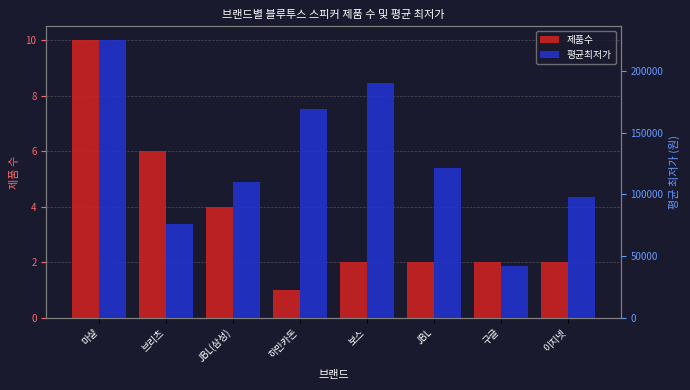

What is the total value across all series at 브리츠?

76199